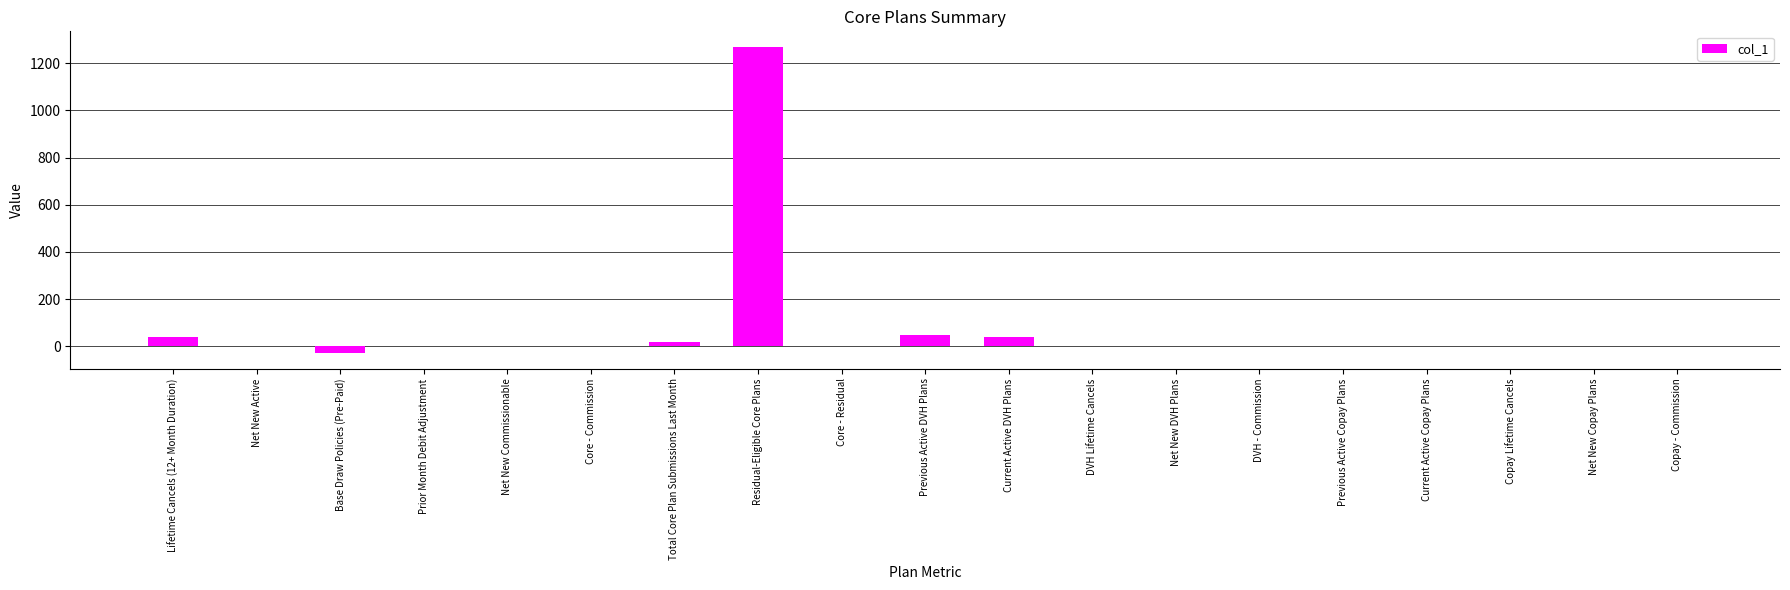

The chart shows a value of 1270 at Residual-Eligible Core Plans. True or false?

True